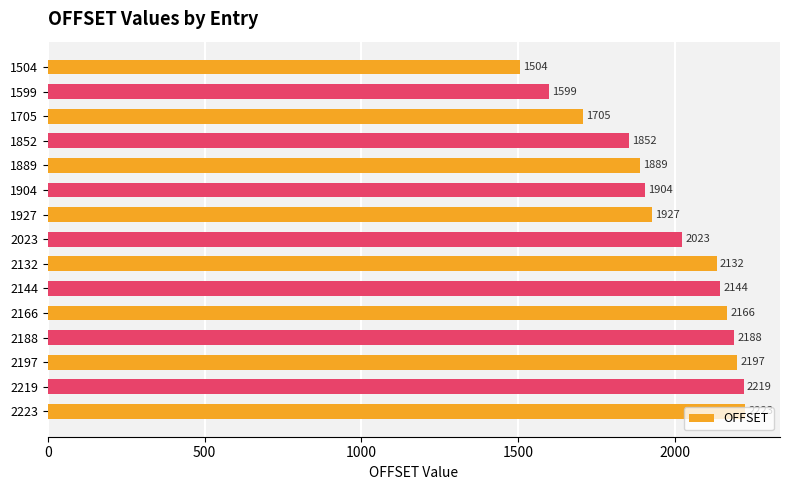

Which has a higher value, 2188 or 2219?

2219